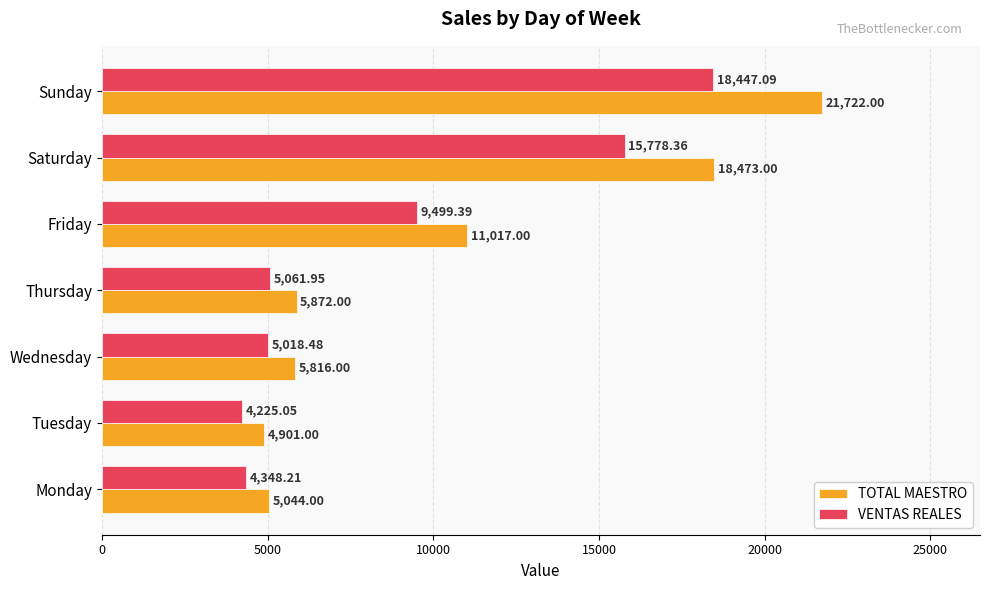

Which series has the largest total across all categories?

TOTAL MAESTRO